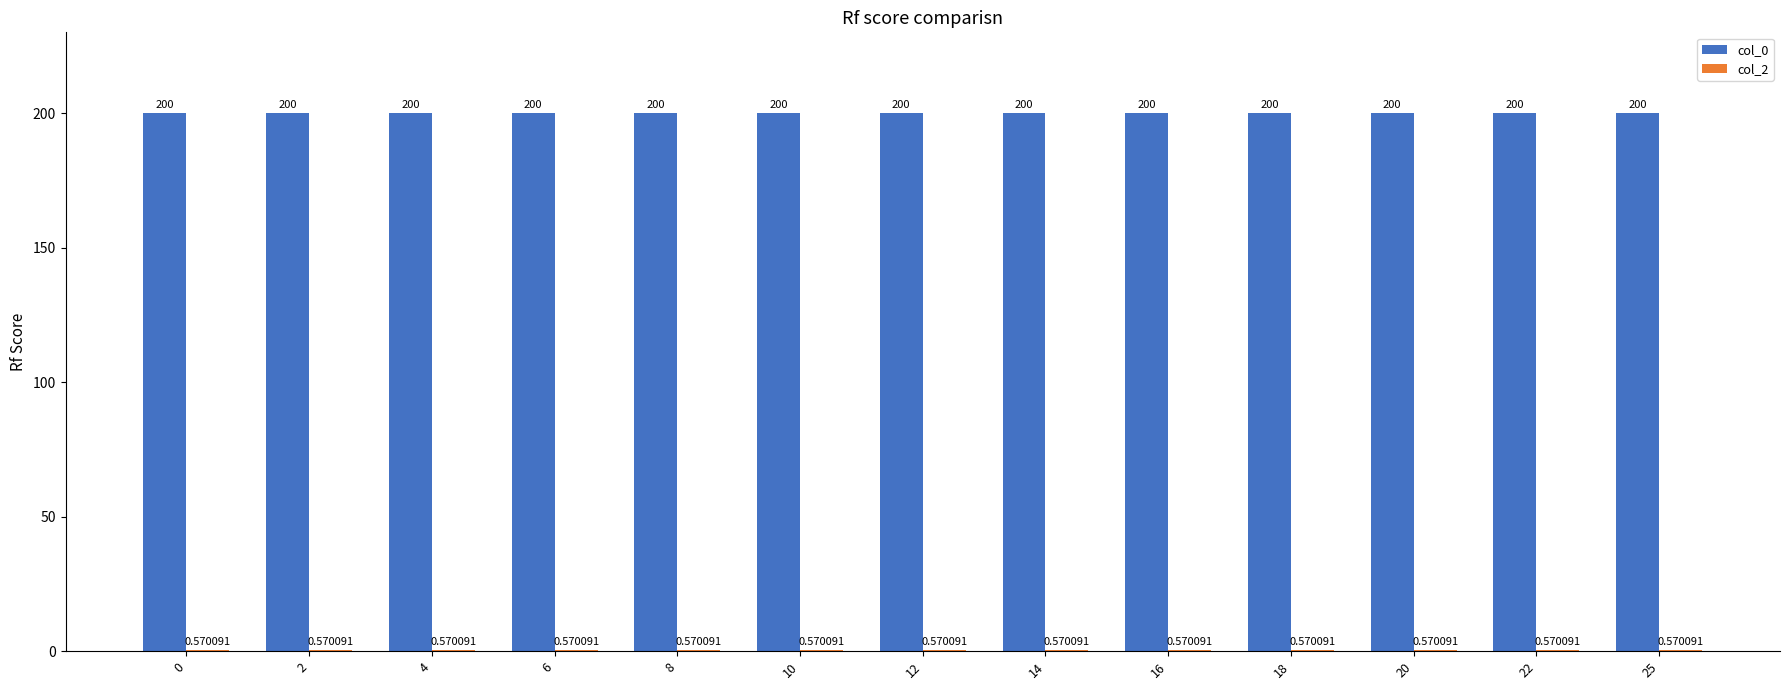

What is the highest value of the col_0 series?

200.0